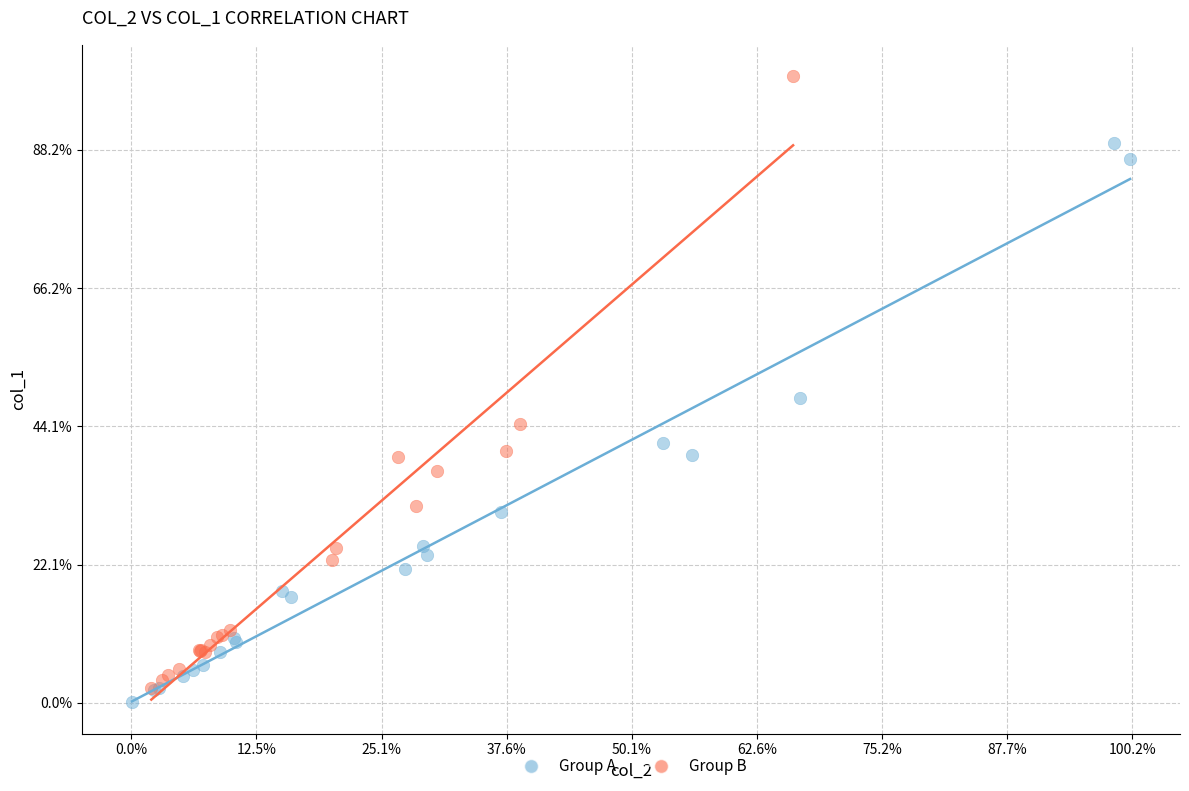

Which series contains the lowest Y value?

Group A